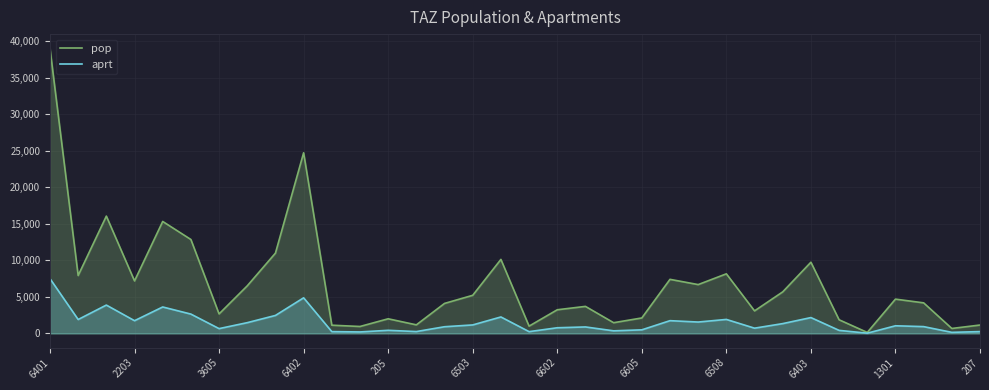

The pop series shows 4695.0 at 1301. True or false?

True